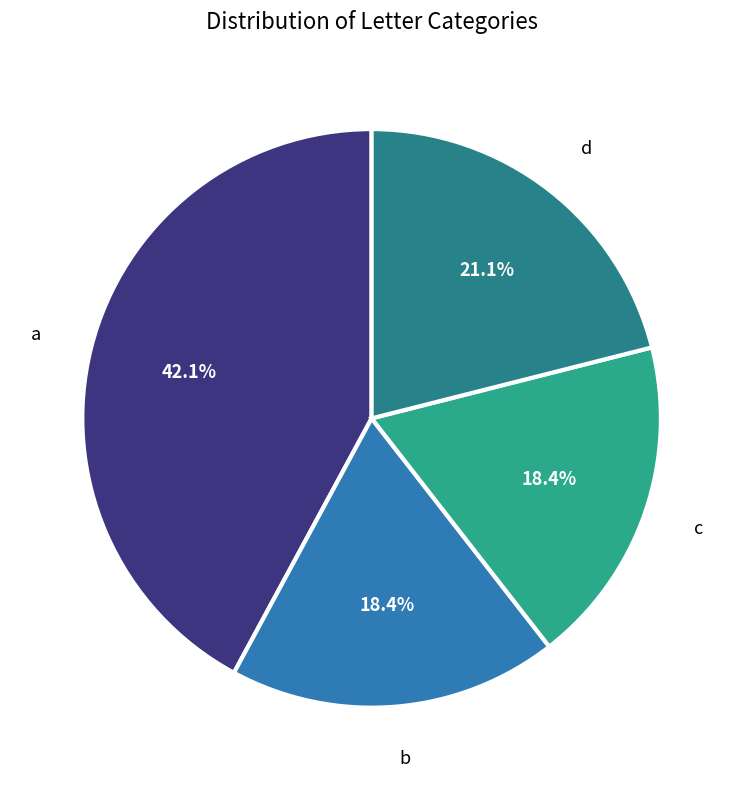

To the nearest percent, what is the average slice percentage?

25%